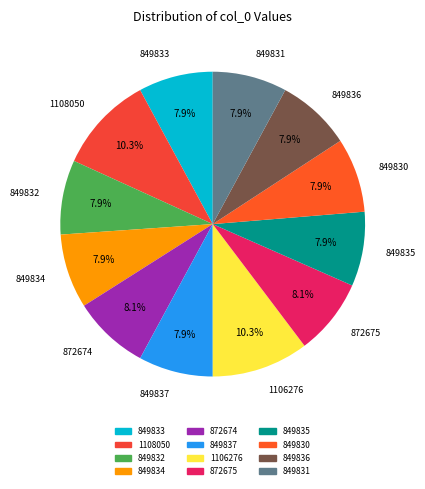

To the nearest percent, what is the difference between the largest and smallest slice percentages?

2%